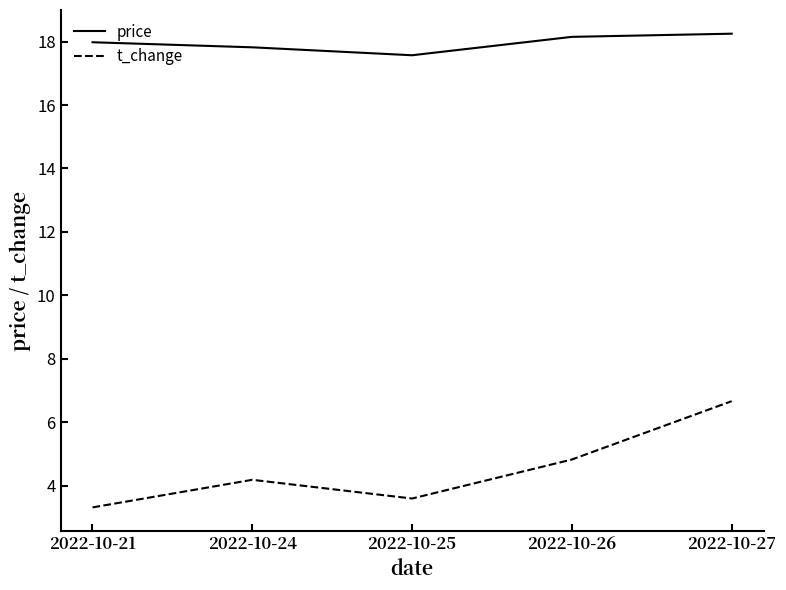

Where is price nearest to the value 17?

2022-10-25